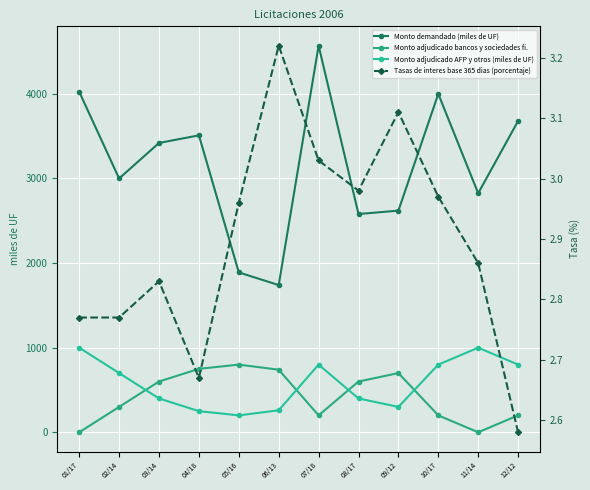

At which category is the sum across all series the highest?

07/18